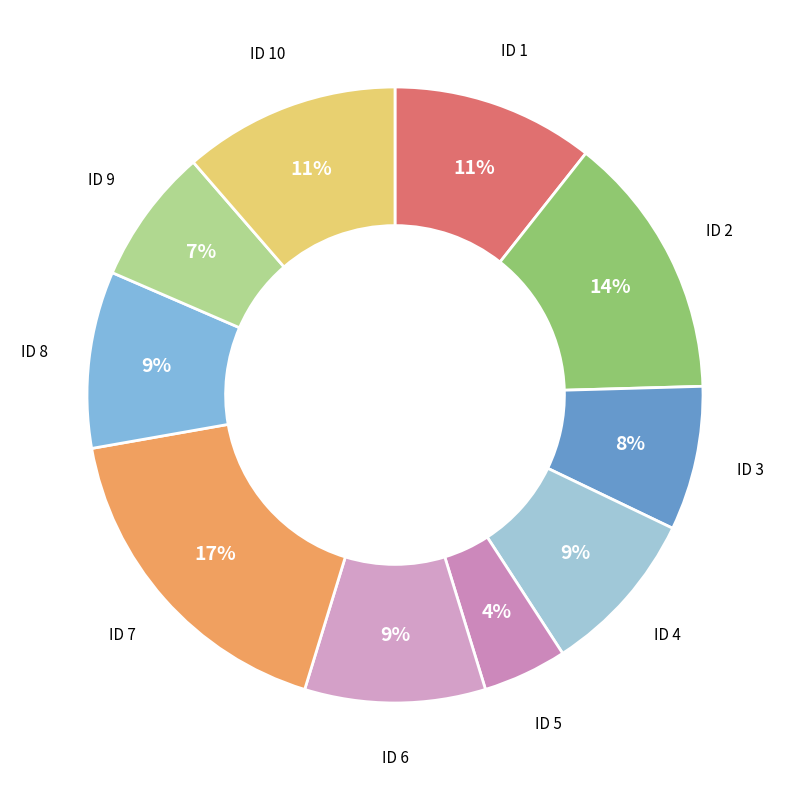

How many segments does this pie chart have?

10